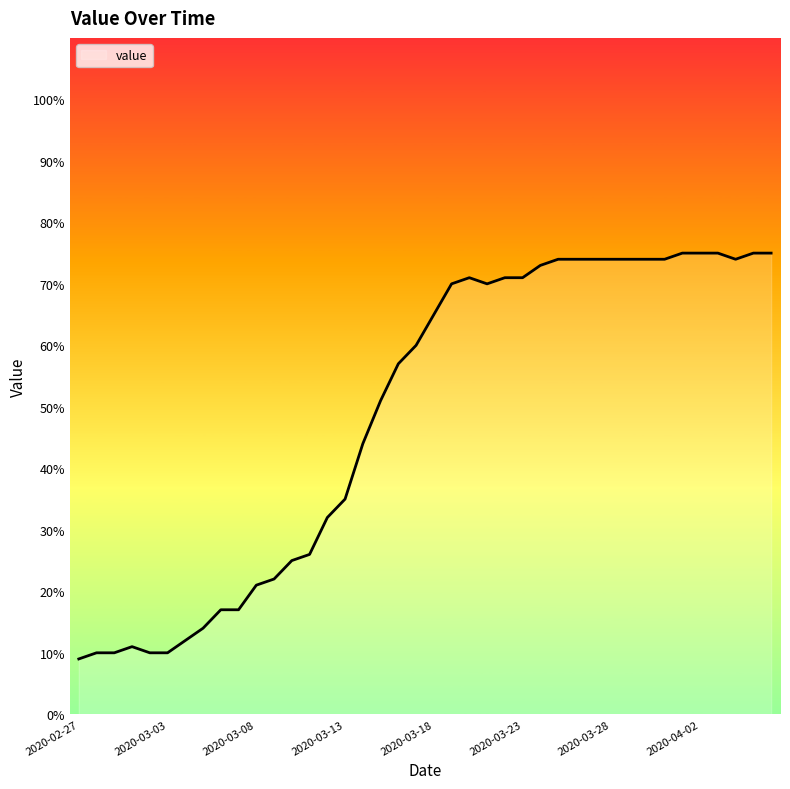

What is the difference between the maximum and minimum values?

66